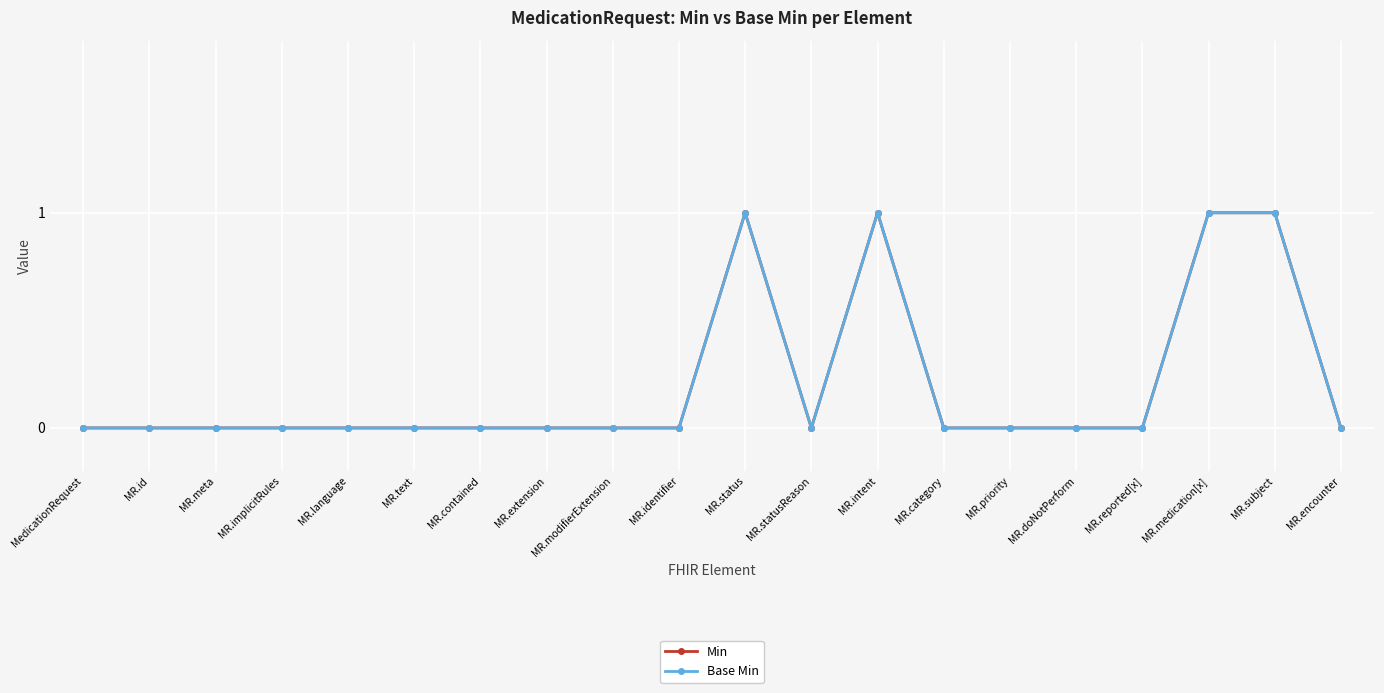

Is this an area chart (filled region under the line)?

No